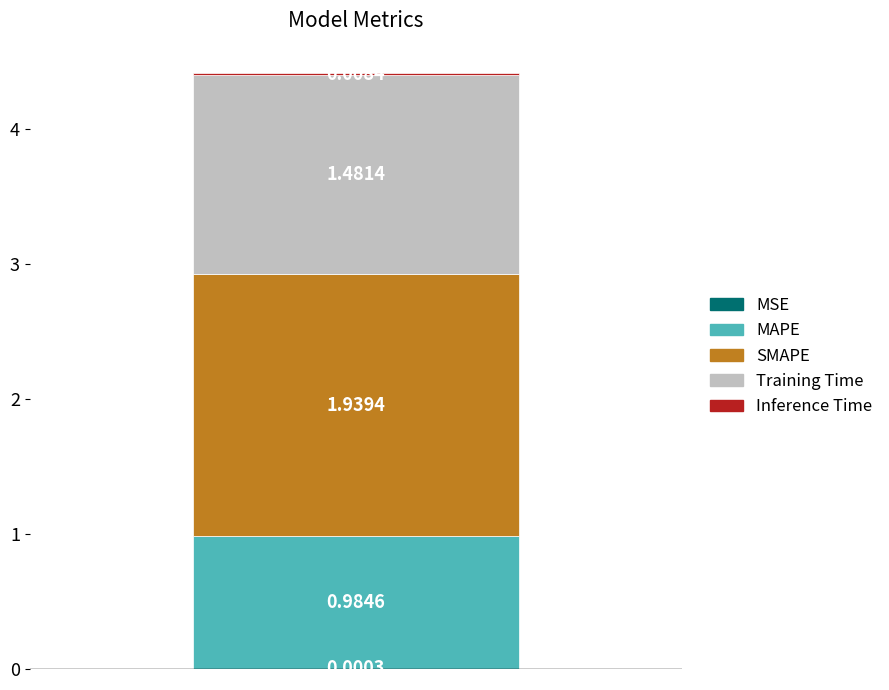

Are the bars horizontal?

No